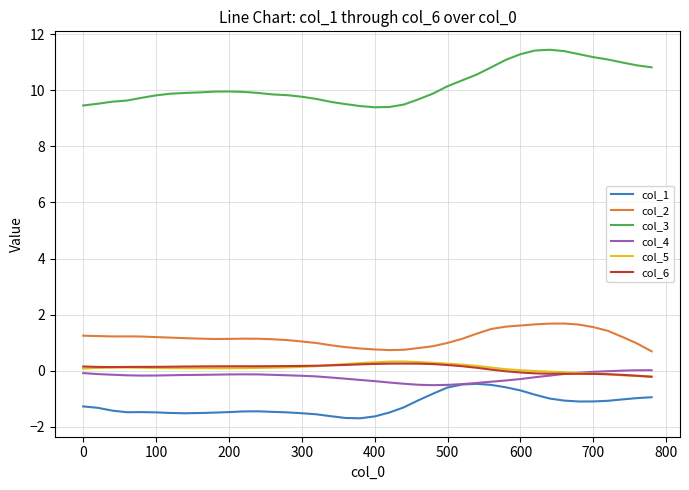

Which series has the largest range (max minus min)?

col_3